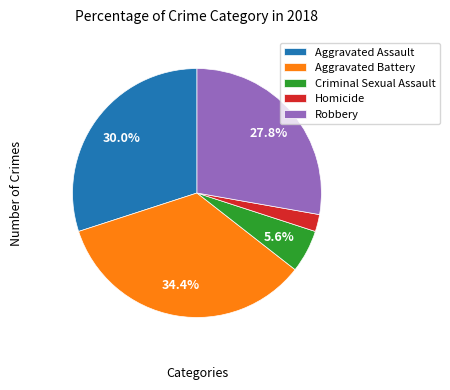

Approximately how many times larger is the value at Aggravated Assault compared to Aggravated Battery?

0.9